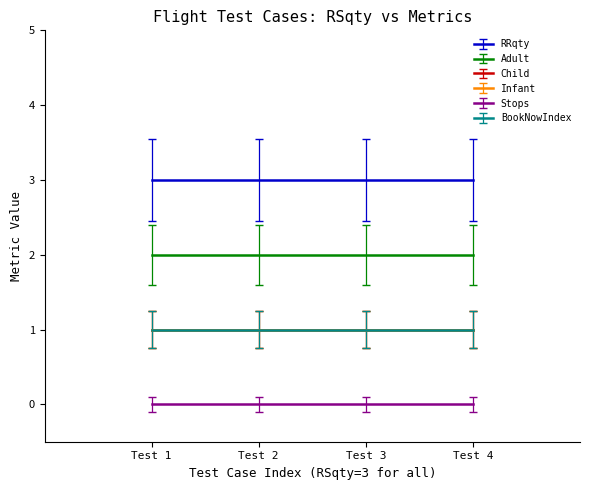

What are all the series names shown in the legend?

RRqty, Adult, Child, Infant, Stops, BookNowIndex